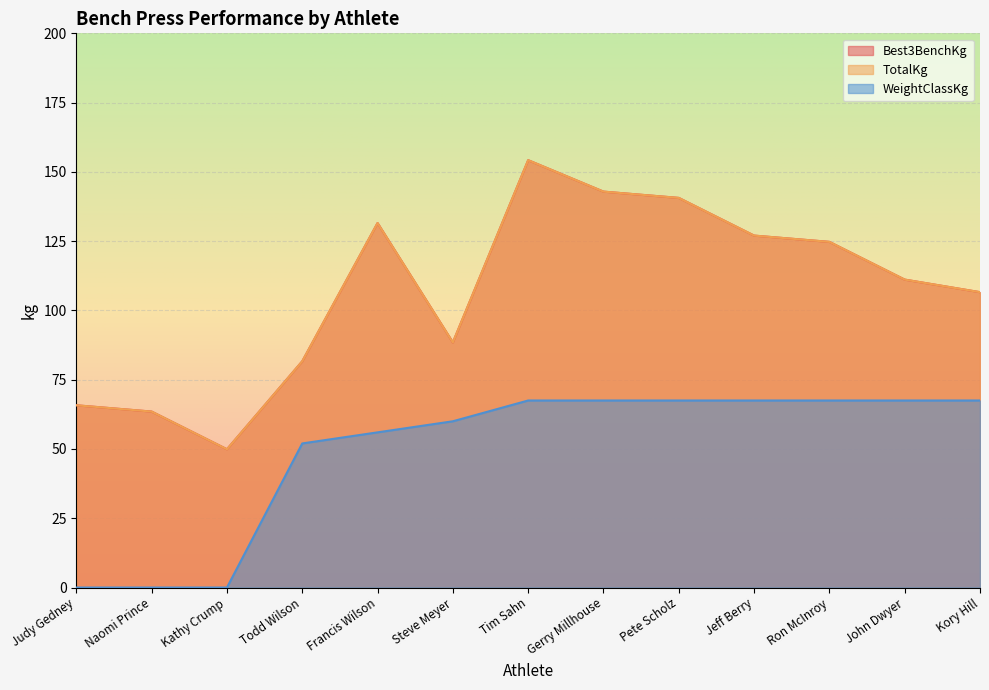

How many data points in TotalKg are less than 111?

6